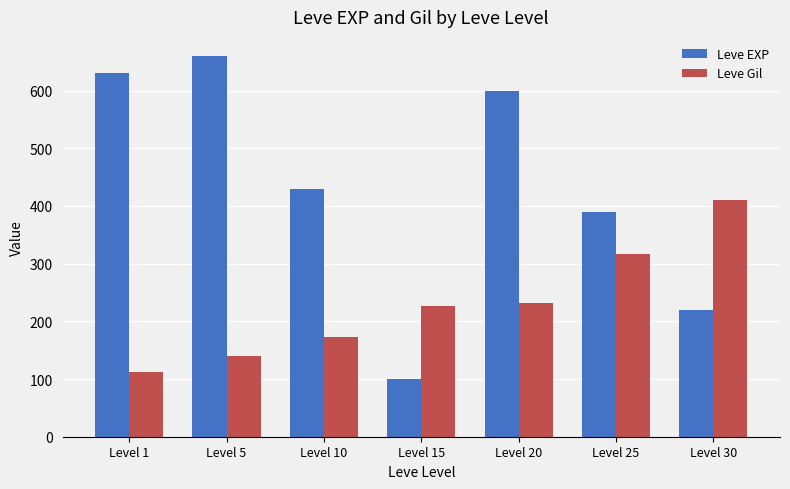

Reading right to left, list all the values displayed in this chart.

Leve EXP: Level 30=220	Level 25=390	Level 20=600	Level 15=100	Level 10=430	Level 5=660	Level 1=630
Leve Gil: Level 30=410	Level 25=317	Level 20=232	Level 15=226	Level 10=172	Level 5=140	Level 1=112